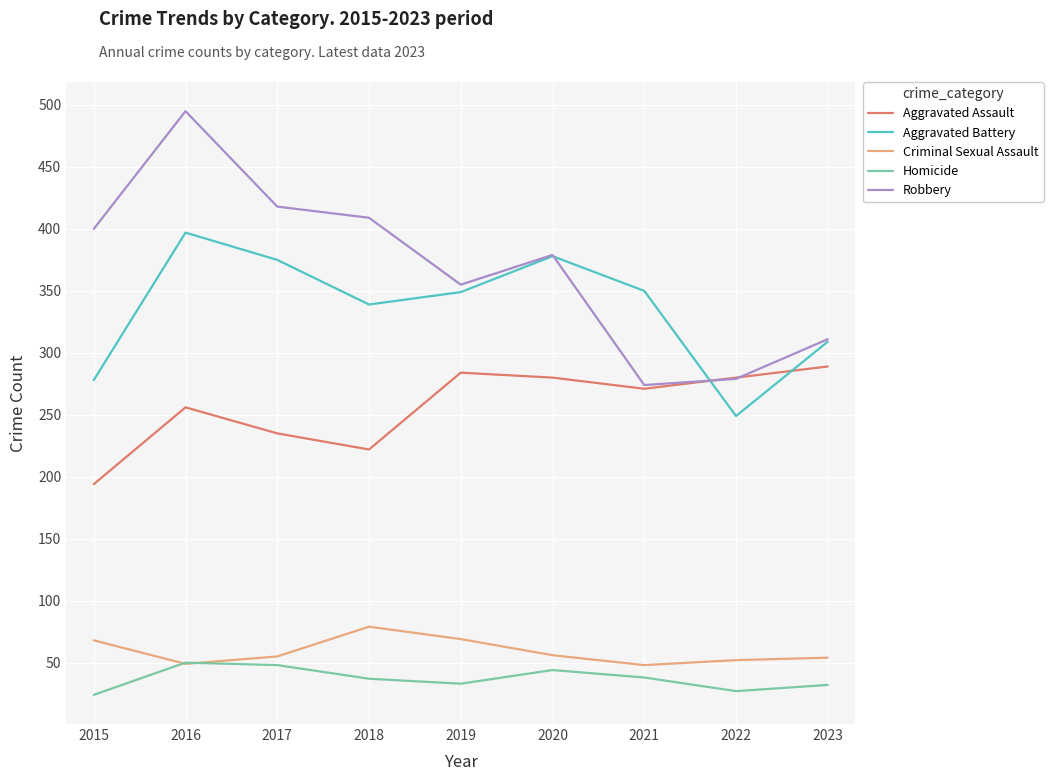

How many lines are shown in the chart?

5